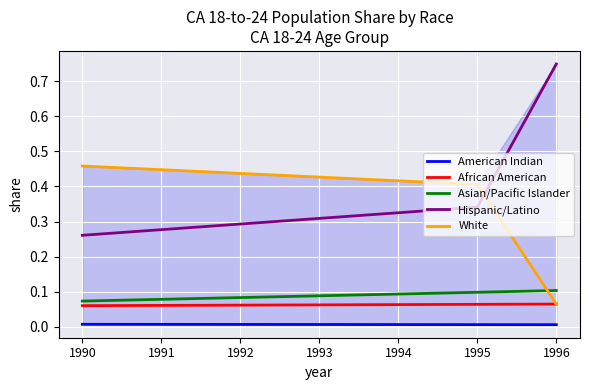

True or false: American Indian and African American cross at least once.

False